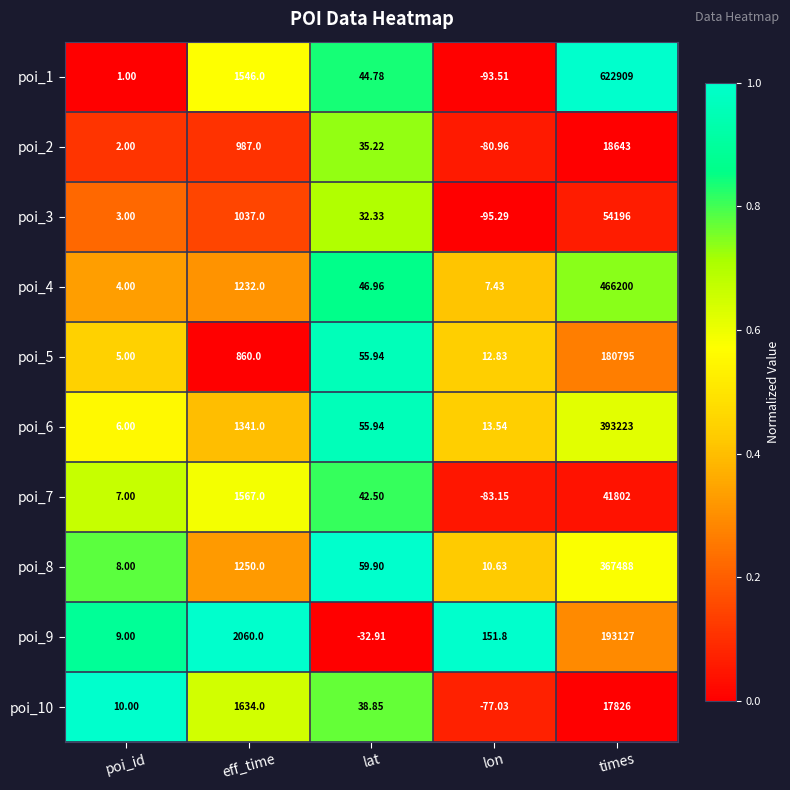

Which category has the lowest value across all series?

lon